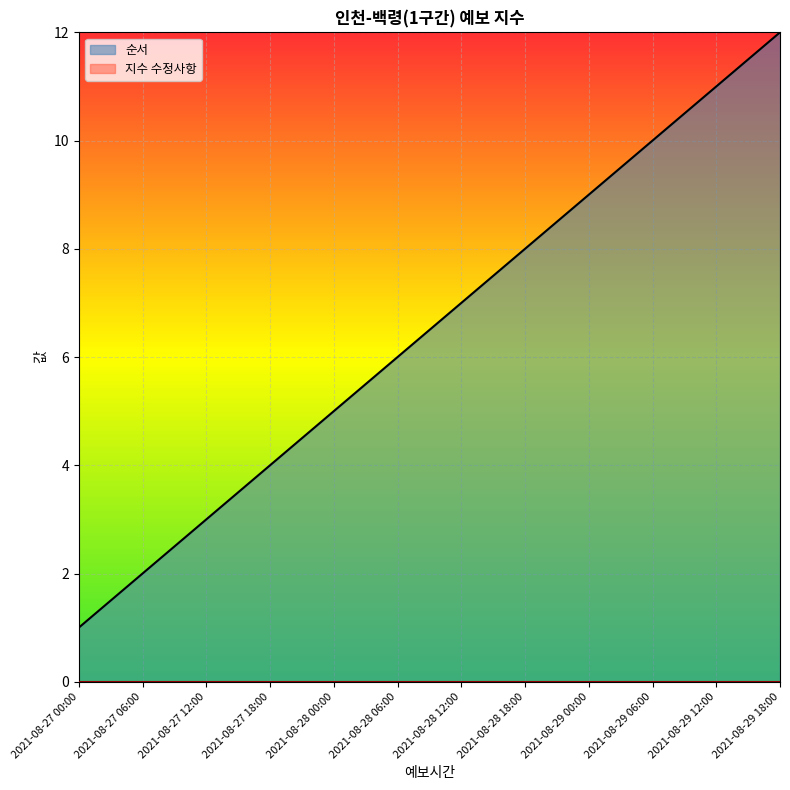

What is the difference between the second highest and minimum values?

10